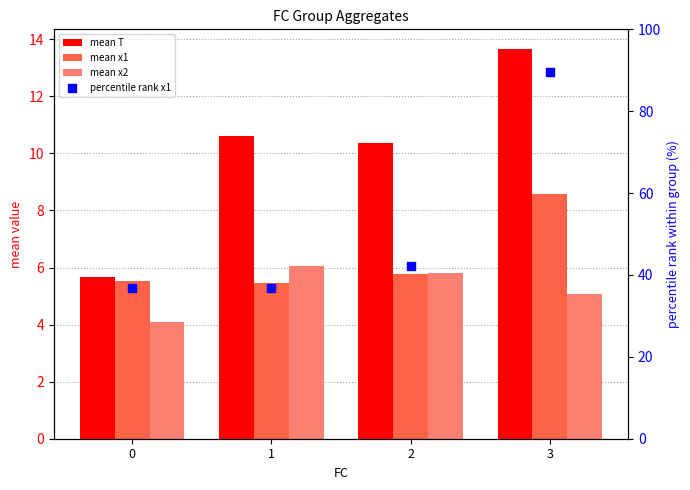

Which series has the widest spread of Y values?

percentile rank x1